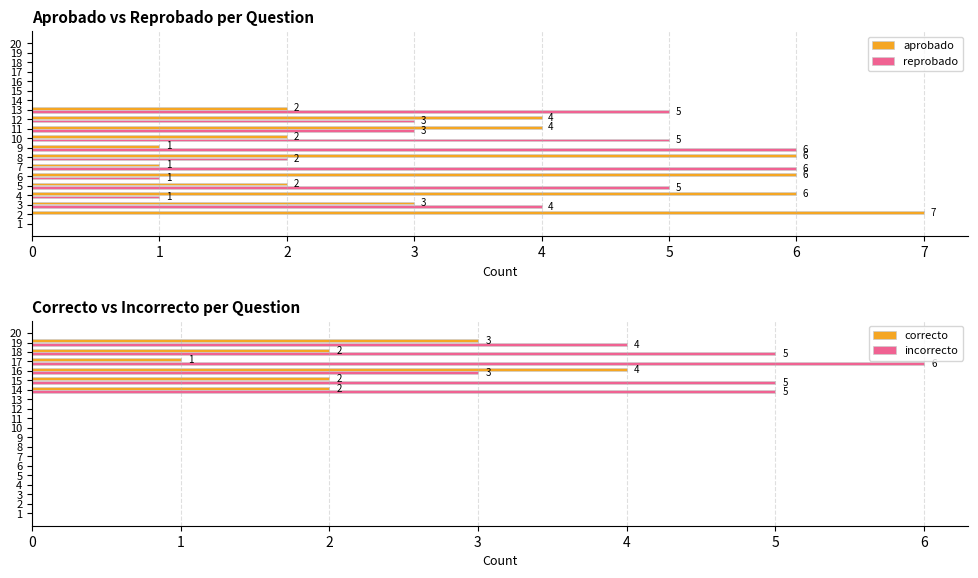

True or false: incorrecto has a value of 0 at 6.

True